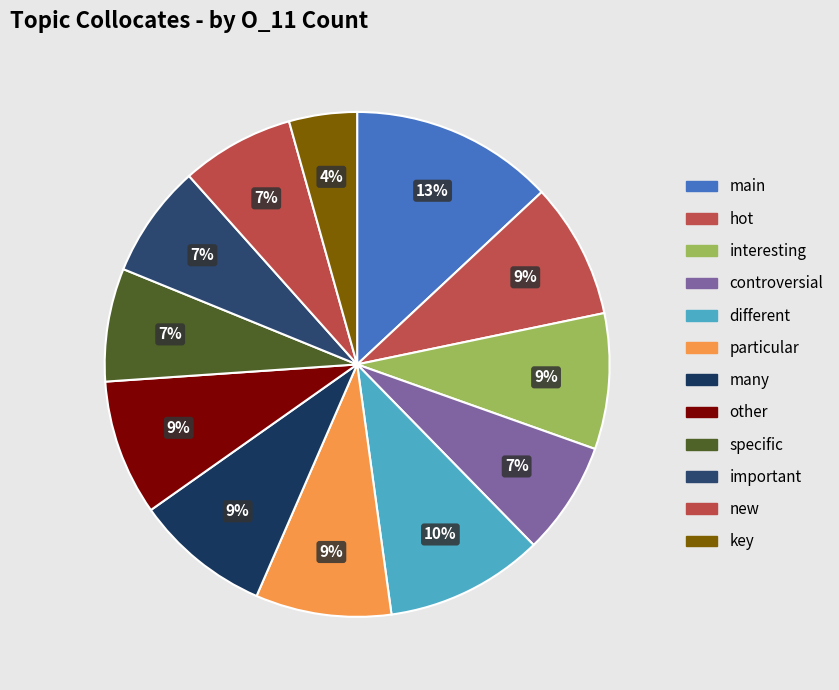

What is the change in value from particular to new?

-1